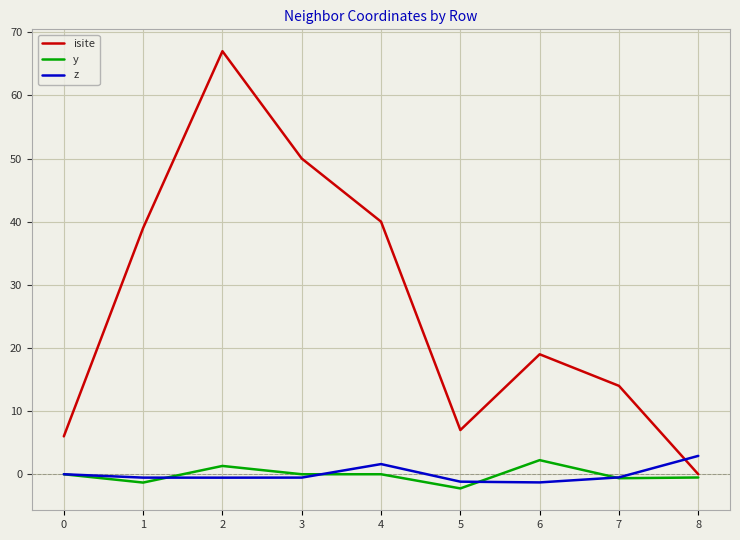

Is the value of isite at 0 greater than the value of z at 6?

Yes